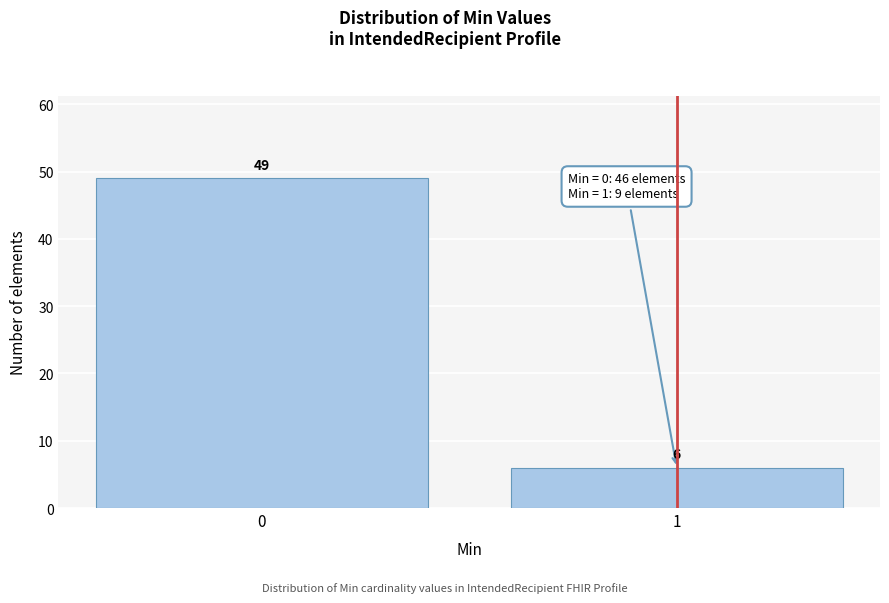

Reading left to right, transcribe all the data shown in this chart.

49	6